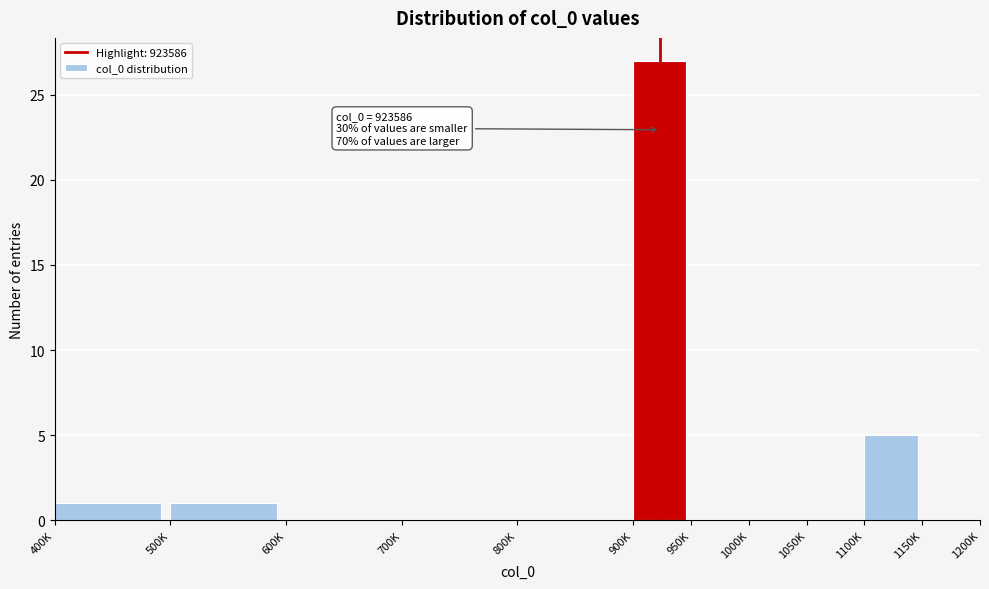

Reading left to right, what are all the values shown in this chart?

400K=1	500K=1	600K=0	700K=0	800K=0	900K=27	950K=0	1000K=0	1050K=0	1100K=5	1150K=0